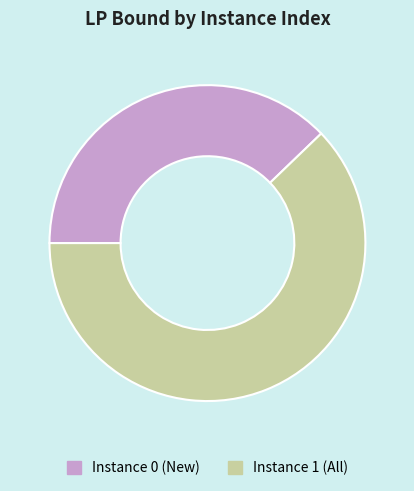

Count the number of slices in the pie.

2